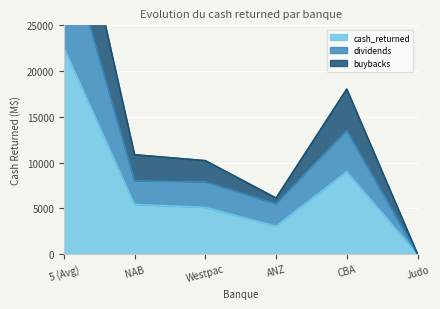

What is the label of the 4th point from the right?

Westpac